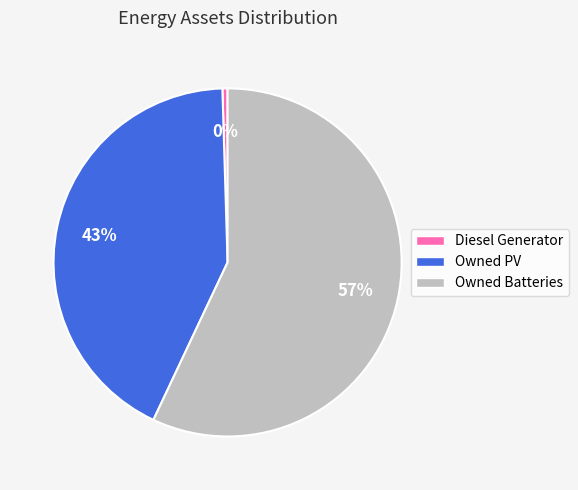

To the nearest percent, what is the difference between the largest and smallest slice percentages?

57%